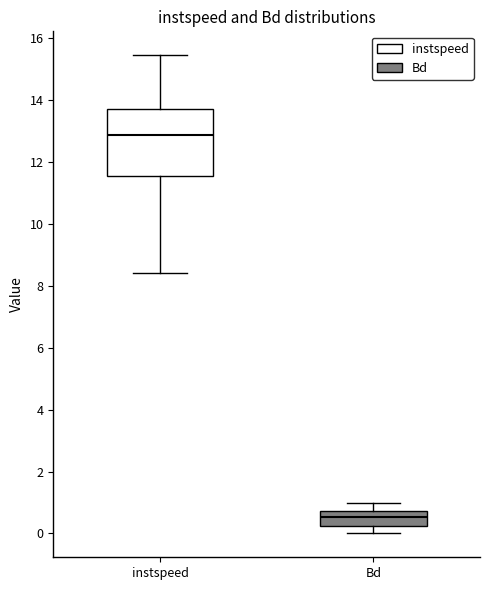

Reading left to right, read every box against the y-axis: the position of its median line, the range the box covers, and the ends of its whiskers. The values are not printed on the chart, so give them approximately, as read against the axis.

instspeed: median 12.8, box 11.6 to 13.6, whiskers 8.4 to 15.4
Bd: median 0.6, box 0.2 to 0.8, whiskers 0.0 to 1.0